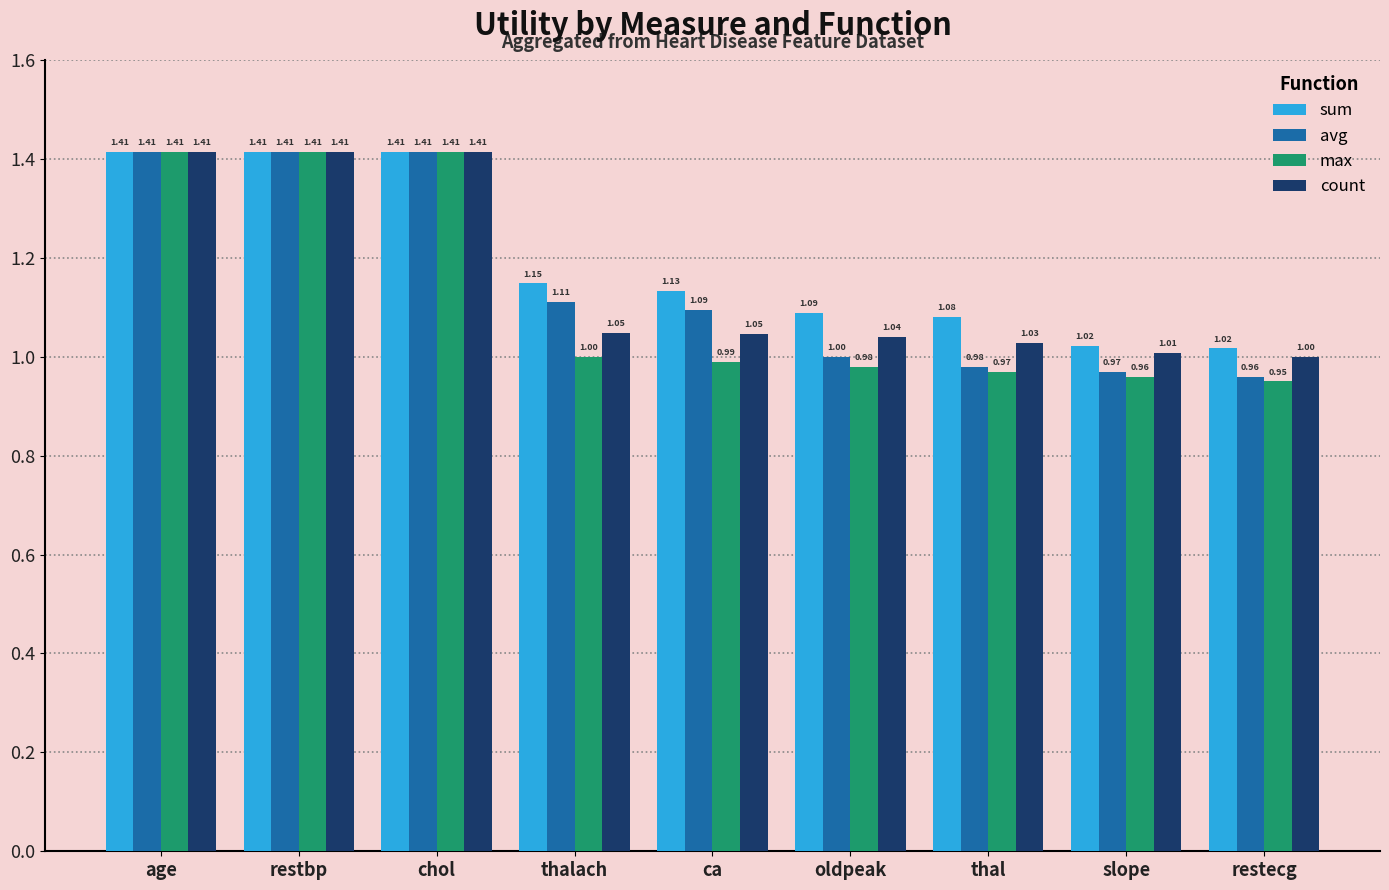

What is the sum of all count values?

10.4